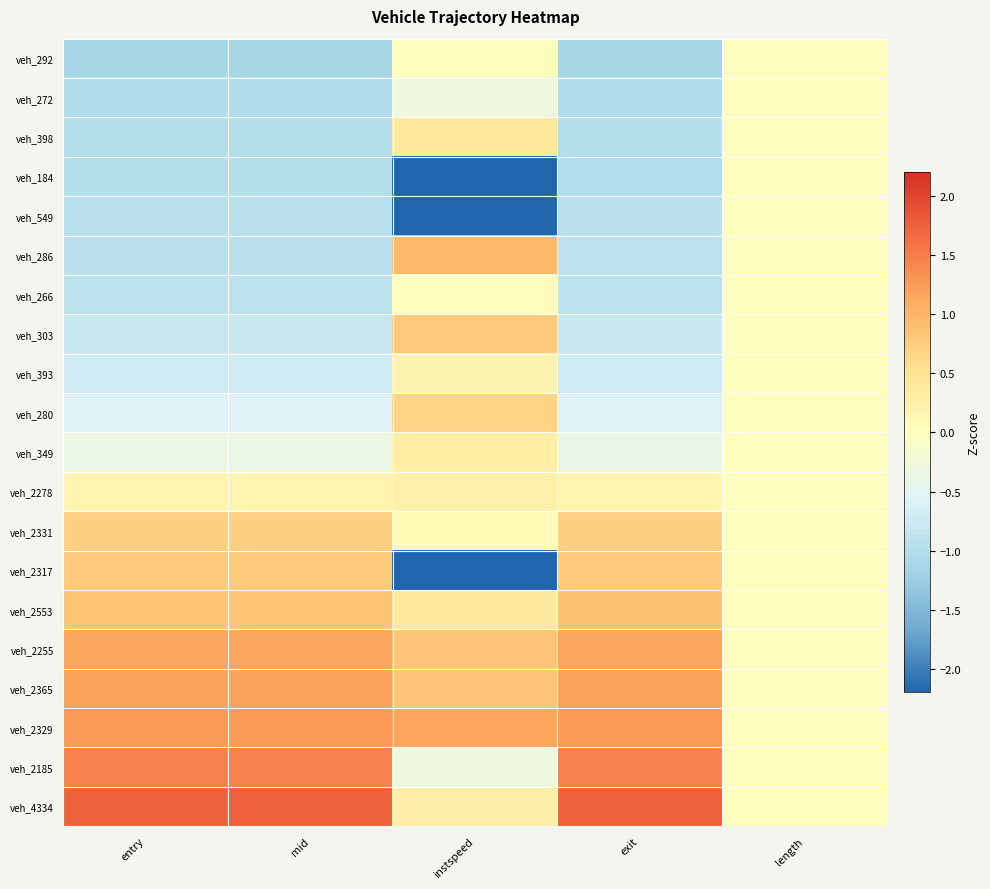

Which has a higher value, length or instspeed?

instspeed